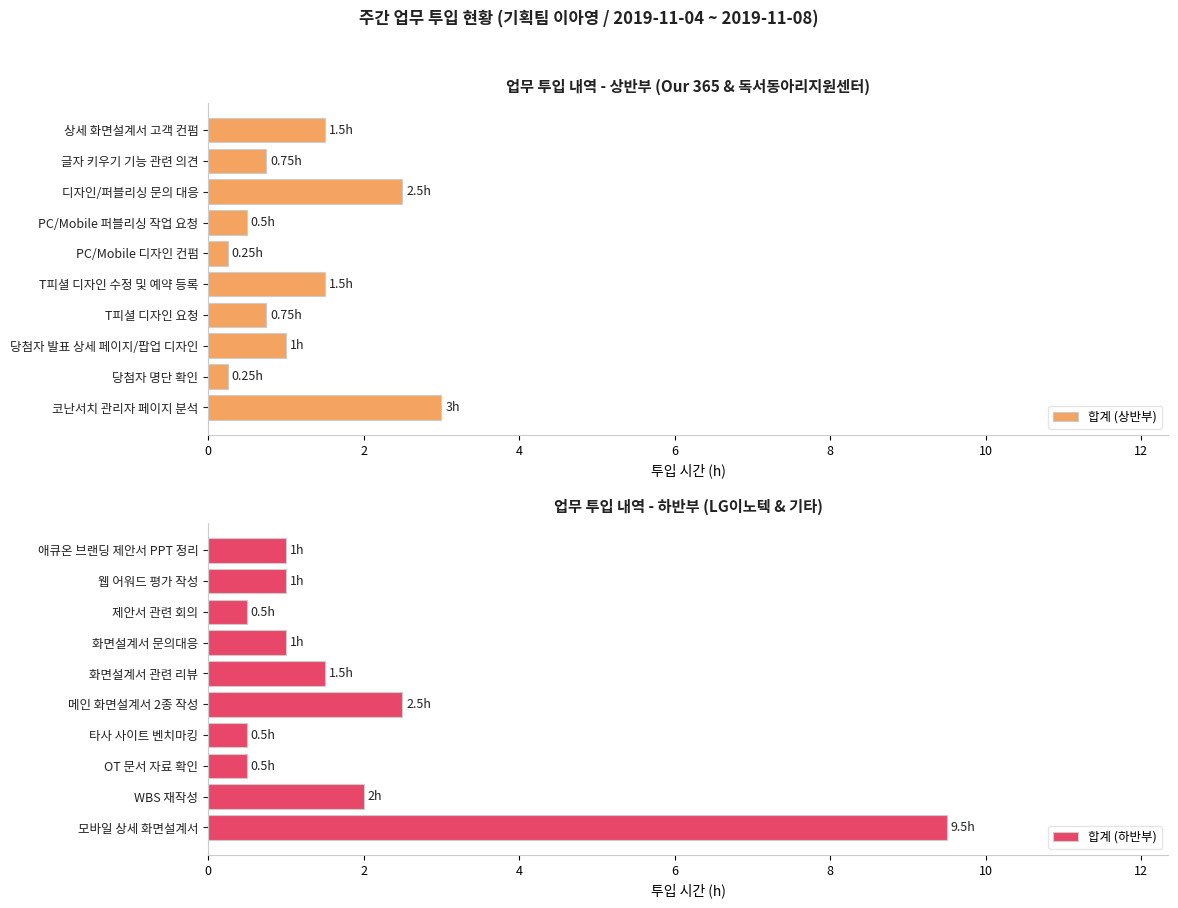

What is the sum of the 합계 (상반부) values at PC/Mobile 퍼블리싱 작업 요청 and 당첨자 명단 확인?

0.8